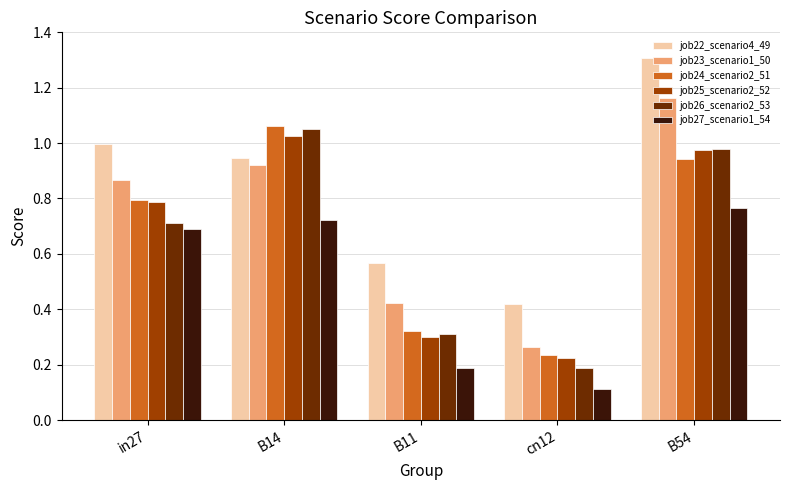

Is the value of job24_scenario2_51 at B54 greater than the value of job23_scenario1_50 at cn12?

Yes